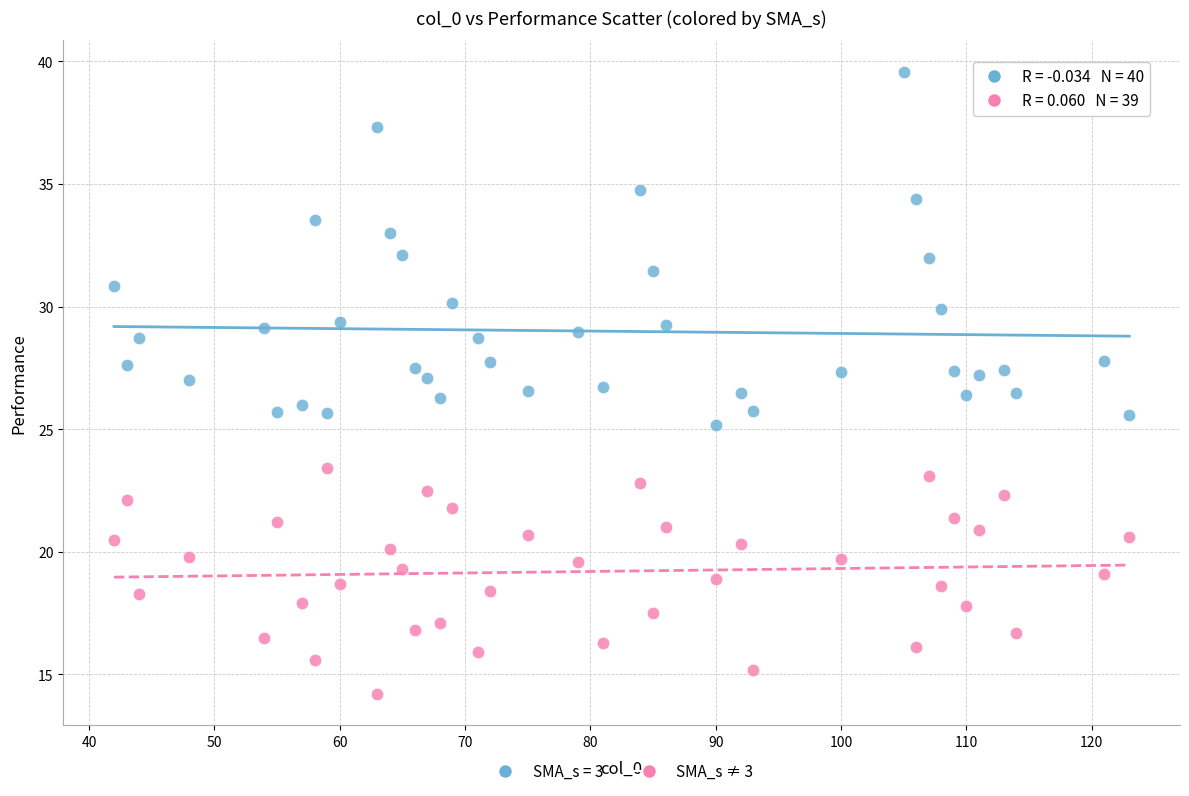

Which series reaches the maximum Y coordinate?

SMA_s = 3